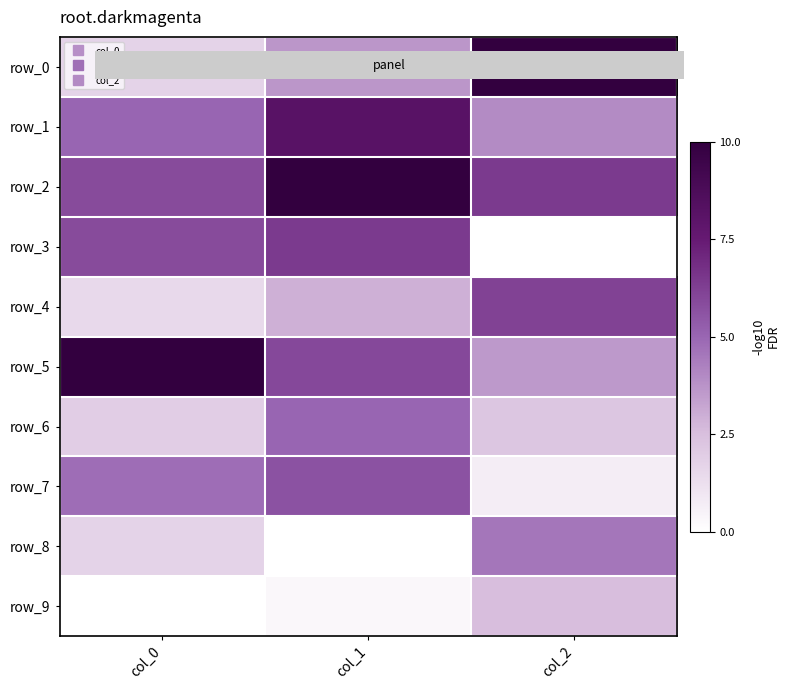

List the series in order of their peak value, lowest first.

row_9, row_8, row_6, row_7, row_4, row_3, row_1, row_0, row_2, row_5